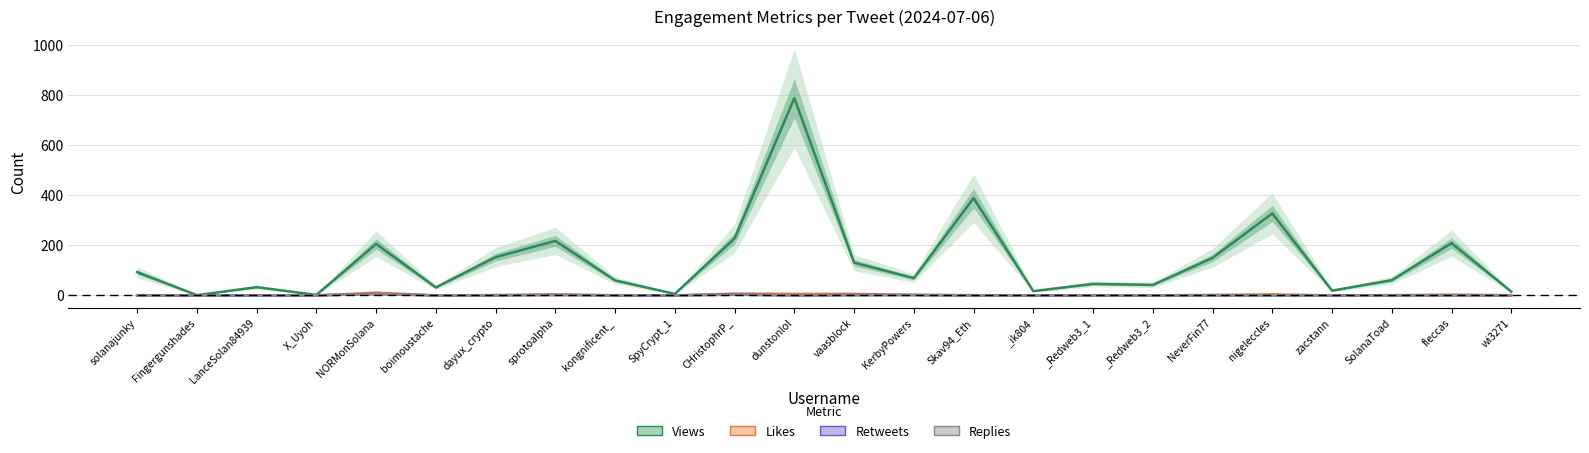

Rank the series by their maximum value, from highest to lowest.

Views, Likes, Retweets, Replies